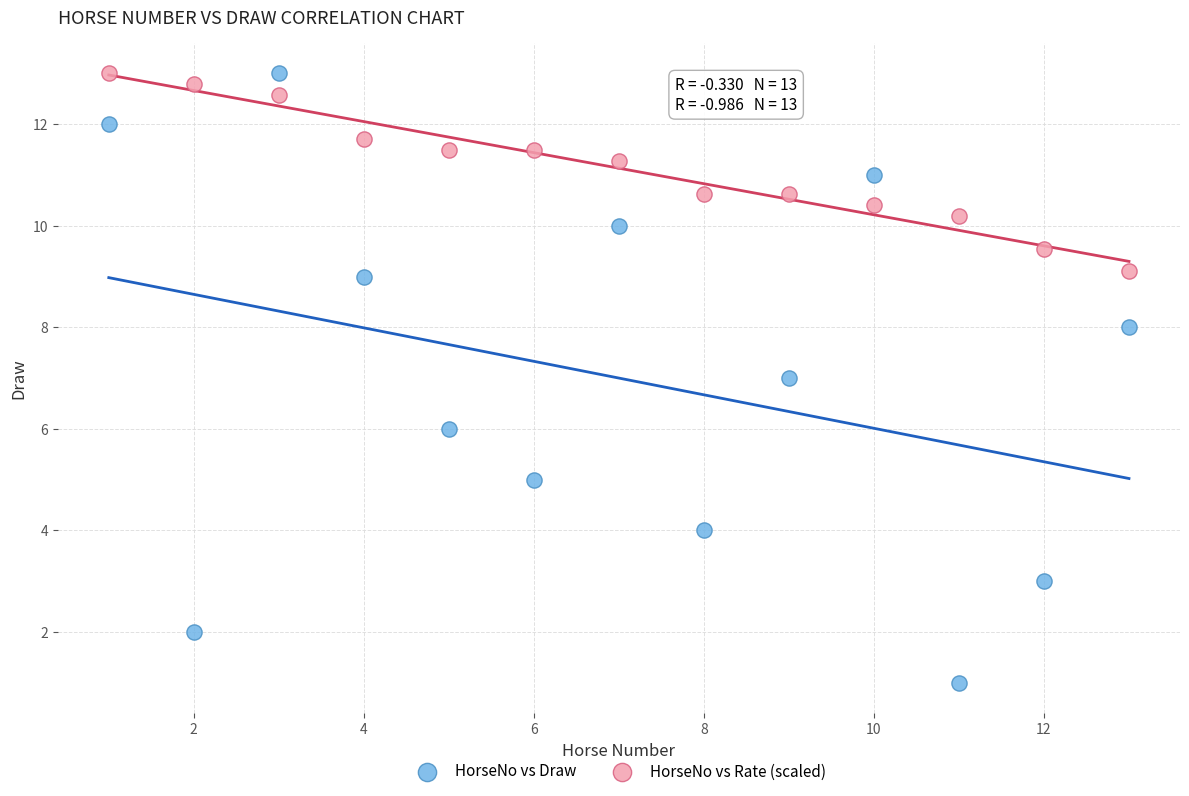

Which series has the widest spread of Y values?

HorseNo vs Draw